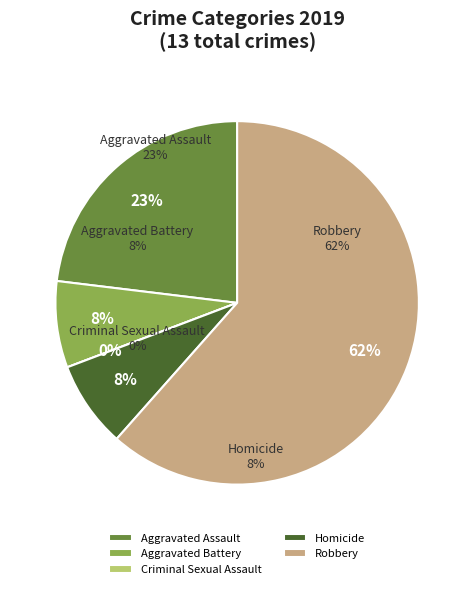

Which has a higher value, Robbery or Homicide?

Robbery